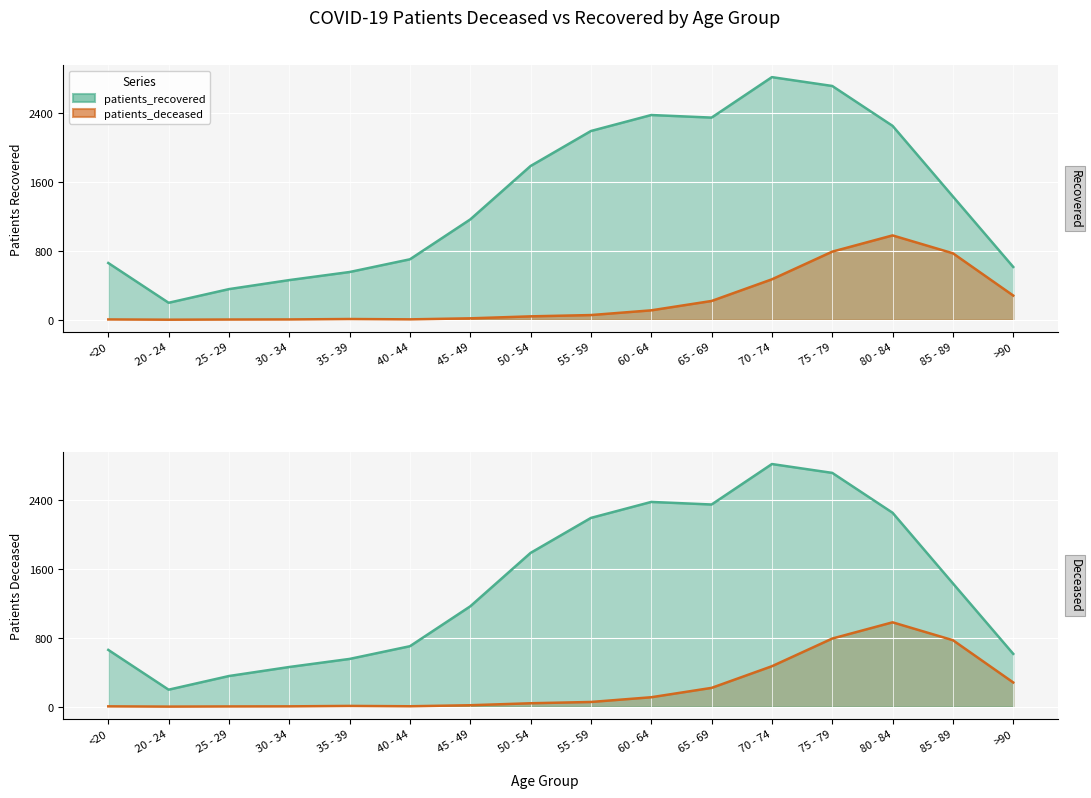

How many values in the patients_deceased series exceed 54?

7